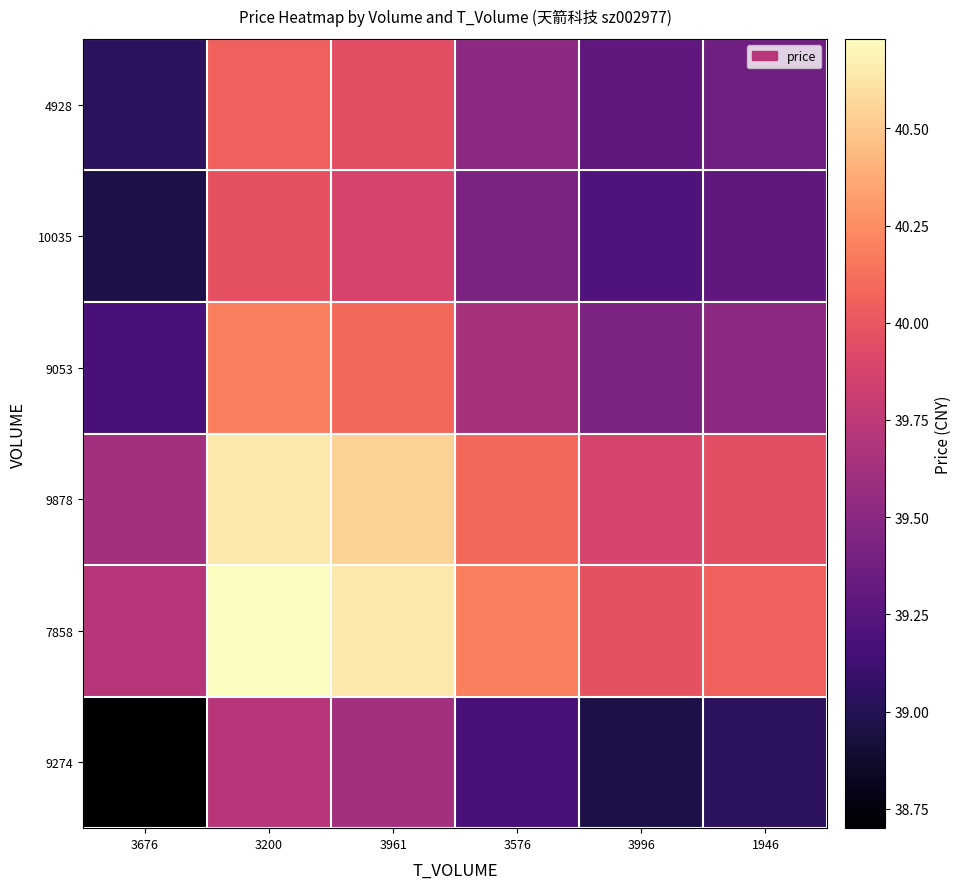

Reading right to left, extract all data points from this chart.

9274: 1946=39.0	3996=39.0	3576=39.2	3961=39.6	3200=39.7	3676=38.7
7858: 1946=40.0	3996=40.0	3576=40.2	3961=40.6	3200=40.7	3676=39.7
9878: 1946=40.0	3996=39.9	3576=40.1	3961=40.5	3200=40.6	3676=39.6
9053: 1946=39.5	3996=39.4	3576=39.6	3961=40.1	3200=40.2	3676=39.2
10035: 1946=39.3	3996=39.2	3576=39.4	3961=39.9	3200=40.0	3676=39.0
4928: 1946=39.4	3996=39.3	3576=39.5	3961=40.0	3200=40.0	3676=39.0